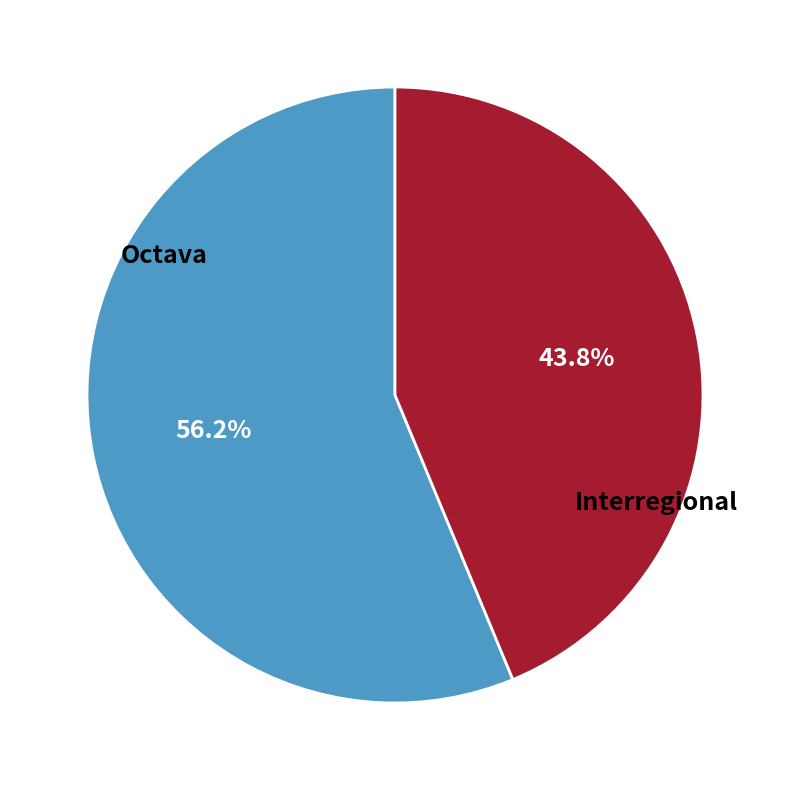

What is the ratio of the value at Octava to the value at Interregional?

1.3